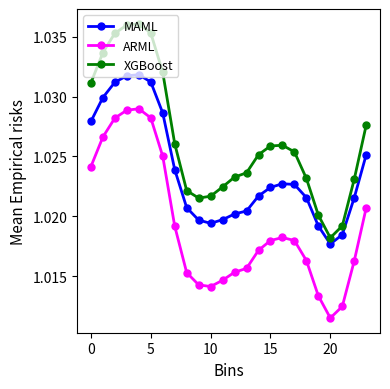

List the series in order of their overall mean, highest first.

XGBoost, MAML, ARML